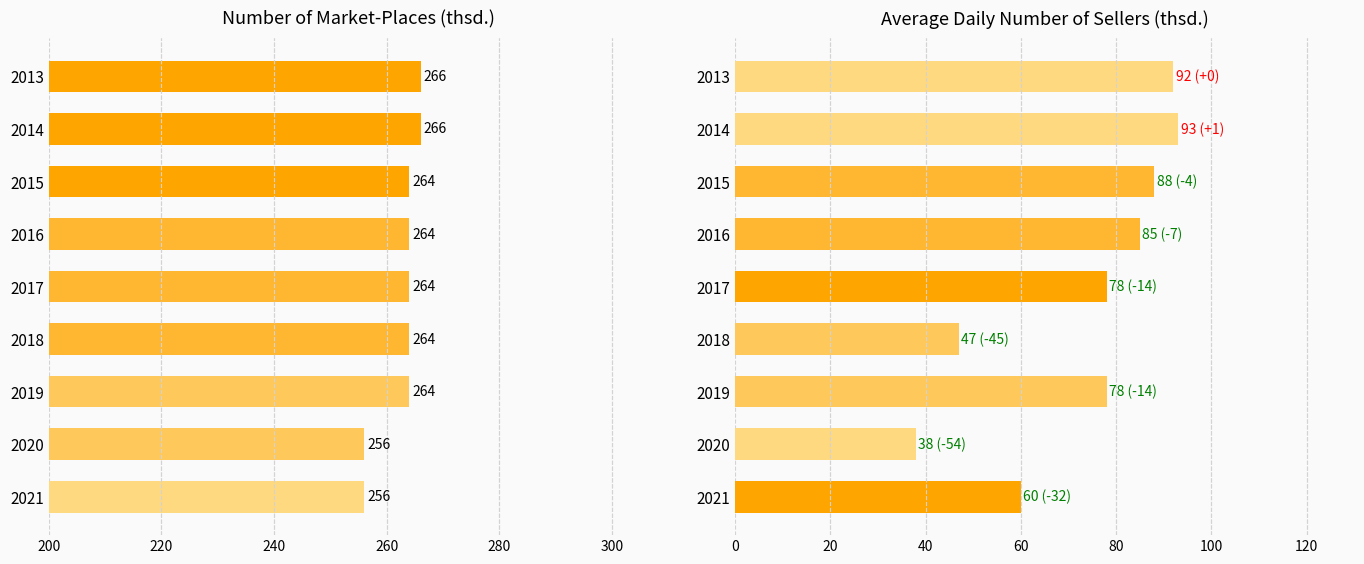

At 2013, list the series in order from largest to smallest.

Number of market-place (thsd.), Average daily number of sellers (thsd.)